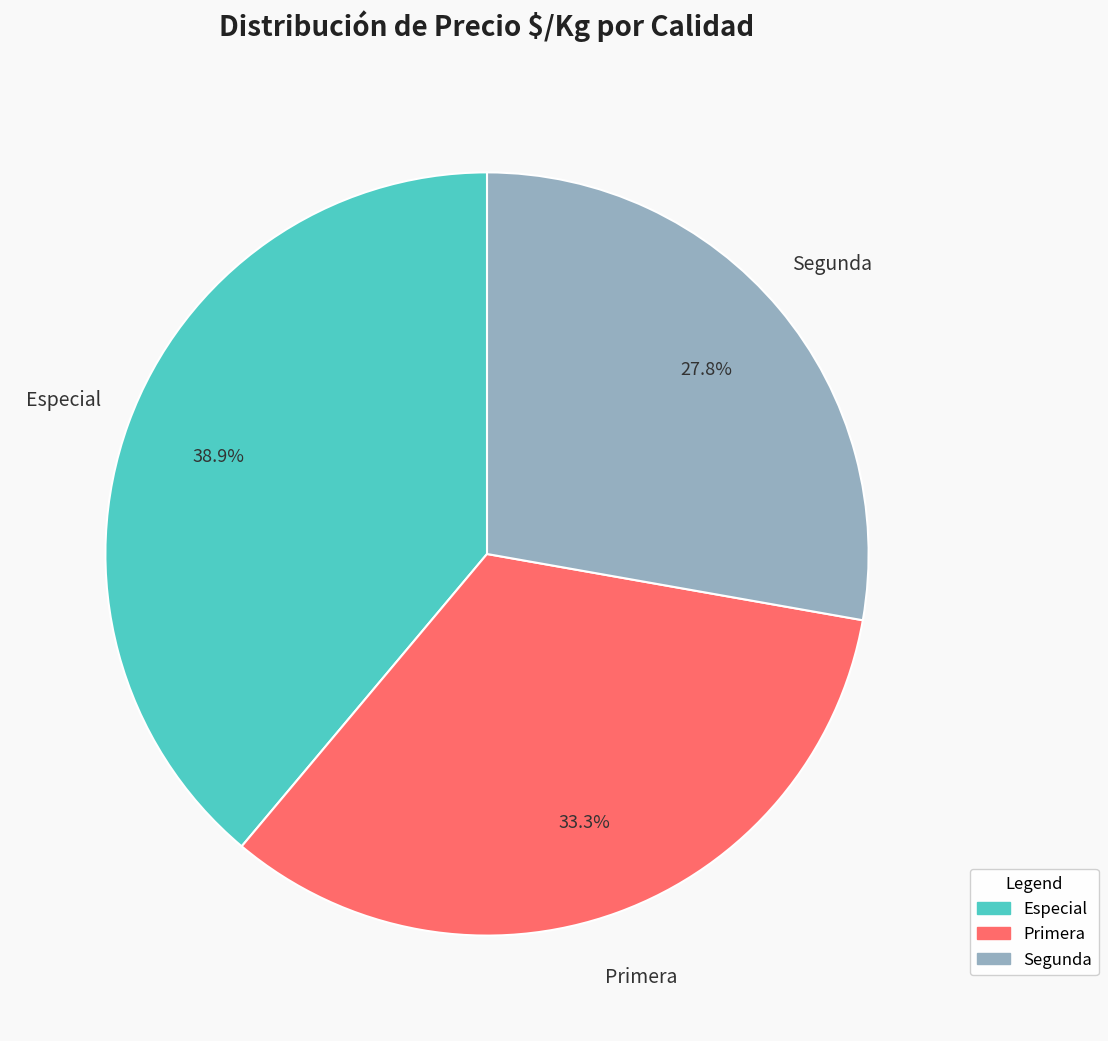

What is the total percentage of Segunda and Primera?

61.1%